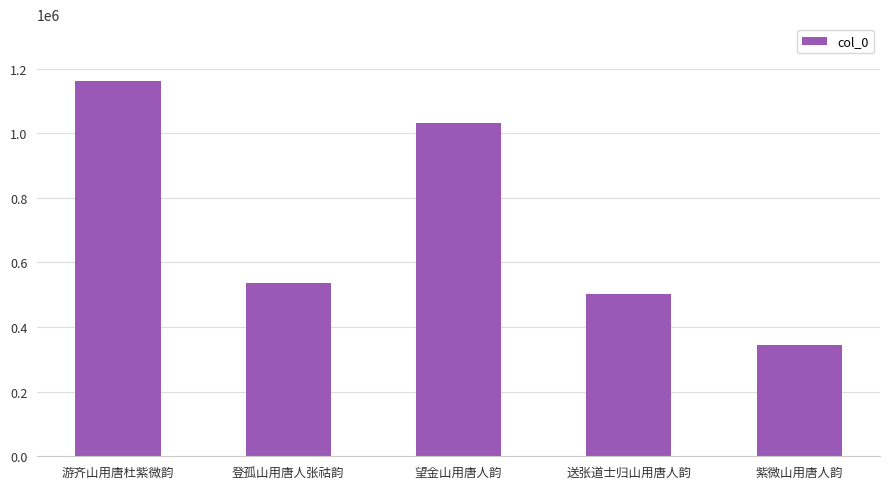

Is it true that the value at 游齐山用唐杜紫微韵 is 1163146?

True